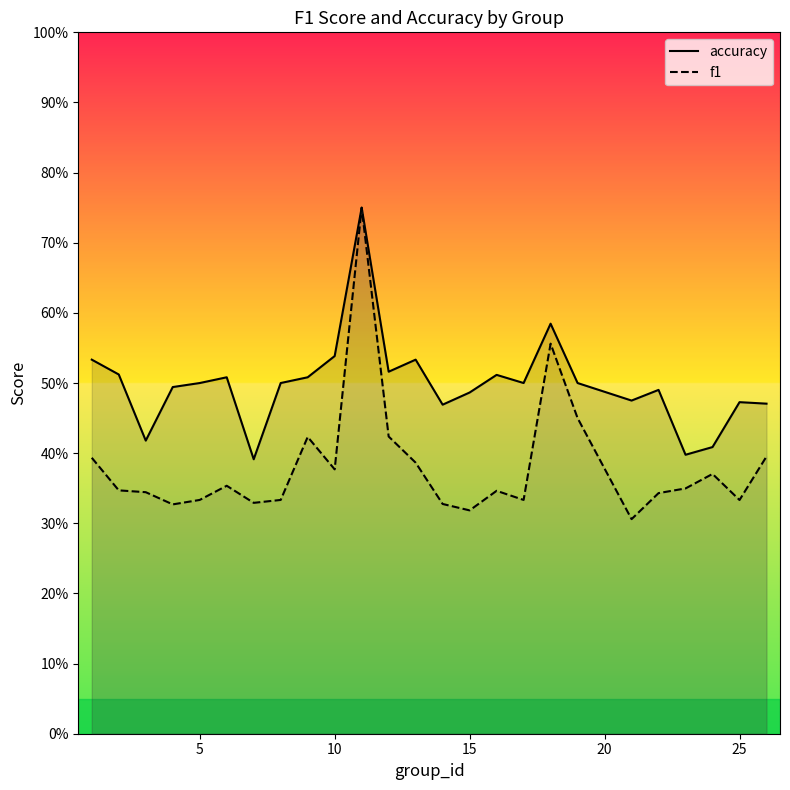

True or false: accuracy and f1 cross at least once.

False